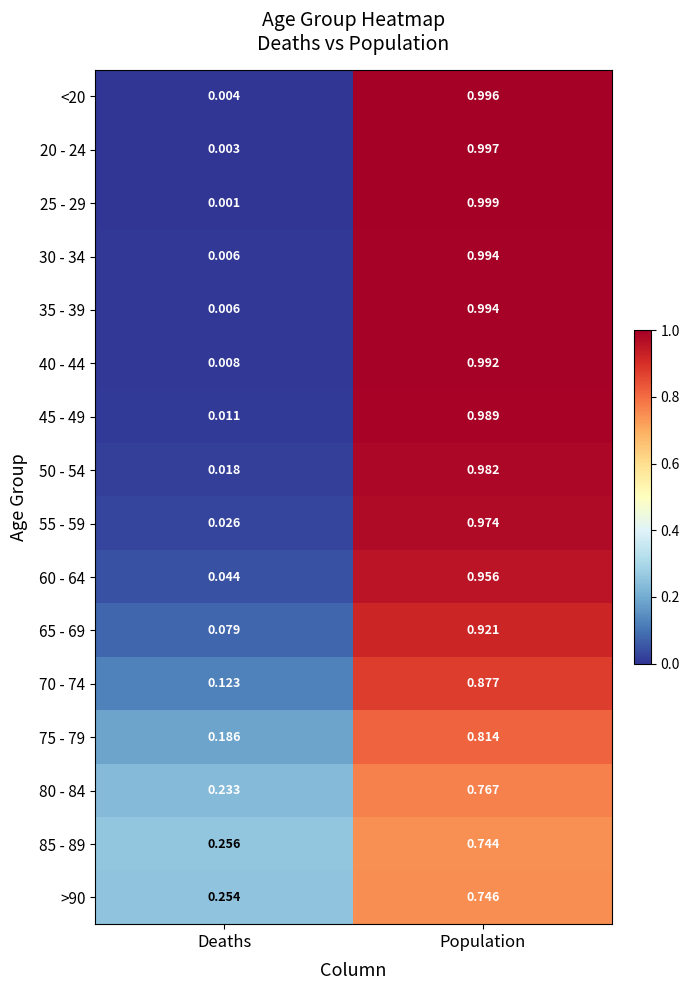

At which category is the sum across all series the highest?

Population